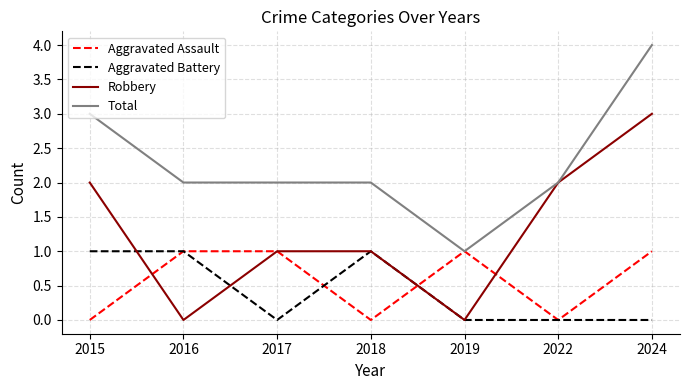

What is the total value across all series at 2015?

6